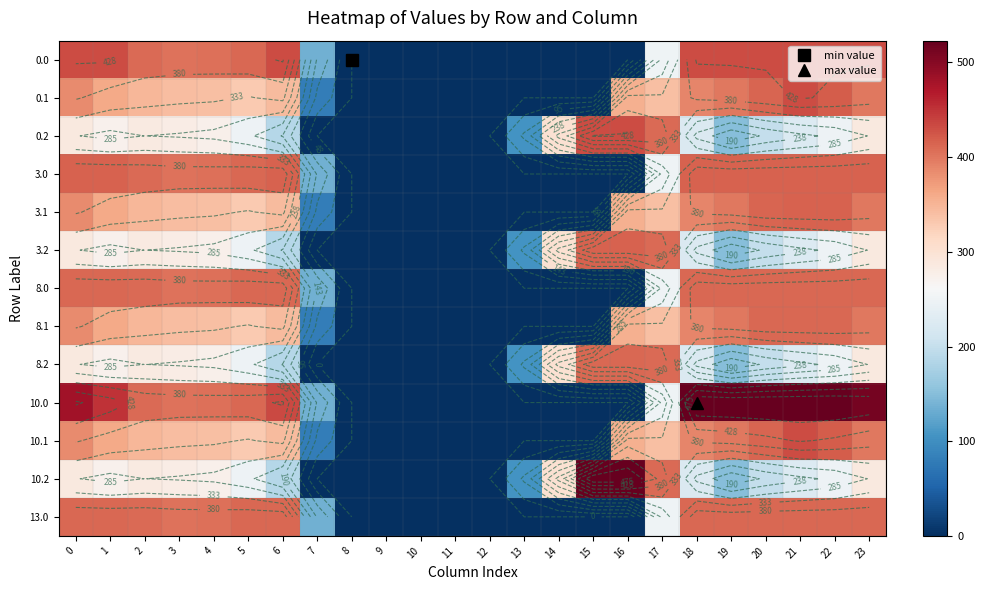

Between 6 and 11, which series saw the biggest shift?

10.0